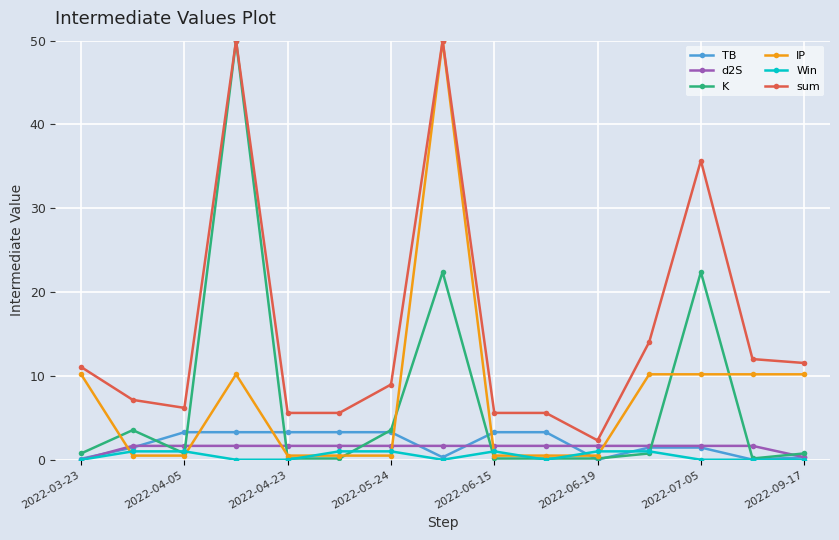

What is the sum of all sum values?

231.3